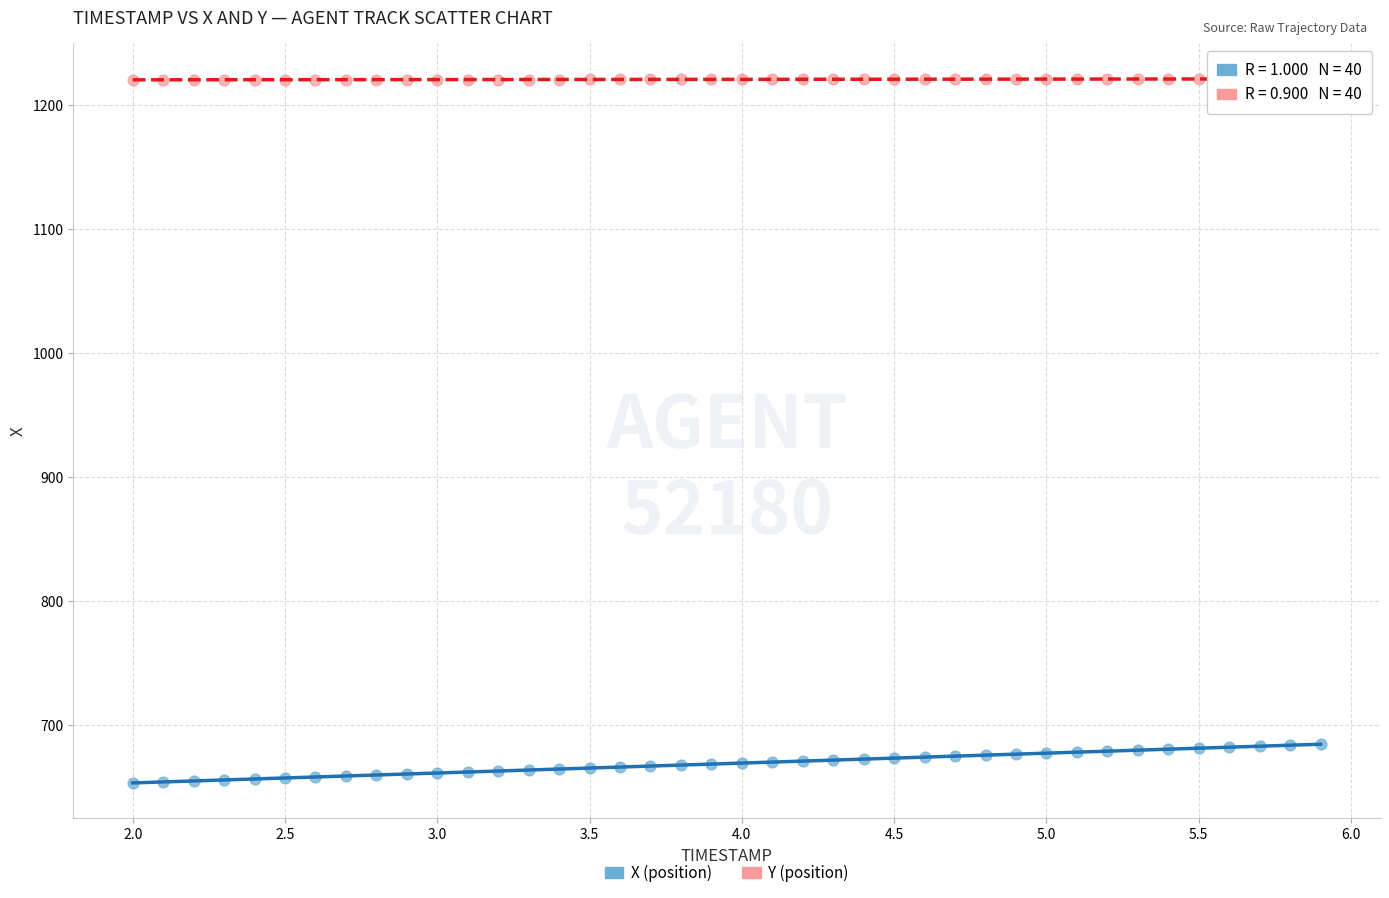

What are all the series names shown in the legend?

X (position), Y (position)